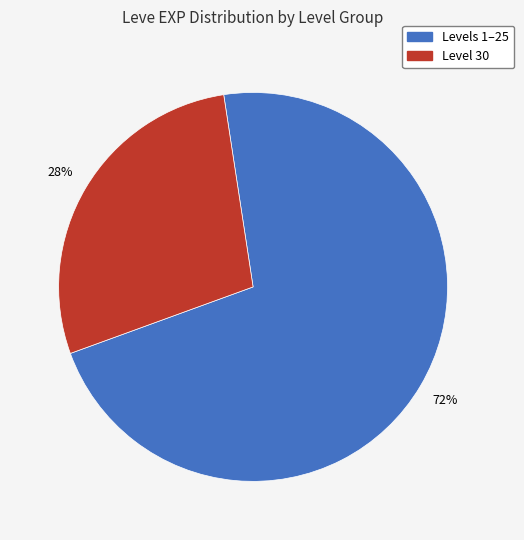

To the nearest percent, what is the difference between the largest and smallest slice percentages?

44%